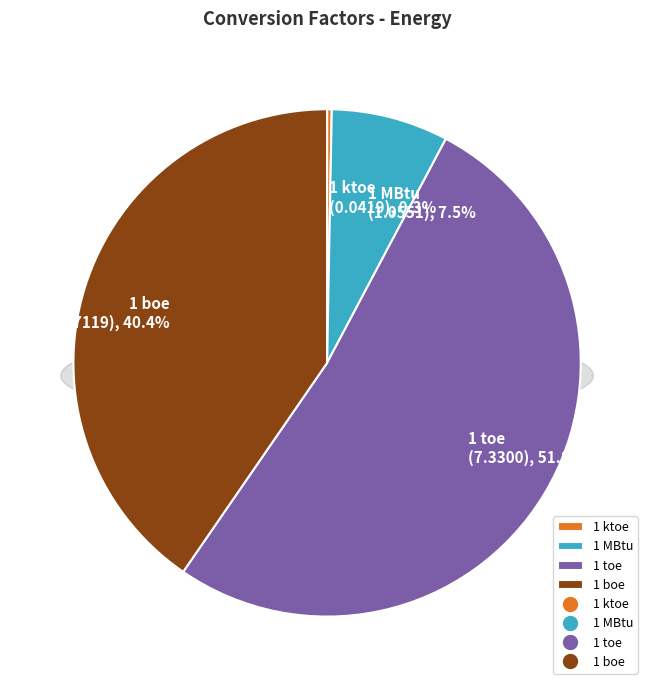

To the nearest percent, what is the average slice percentage?

25%